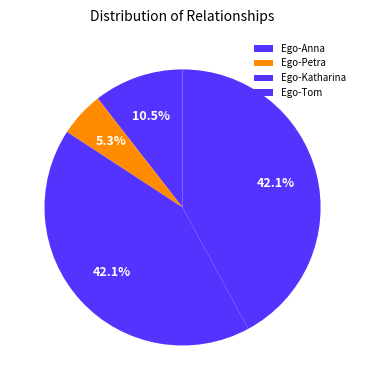

How many slices are in this pie chart?

4